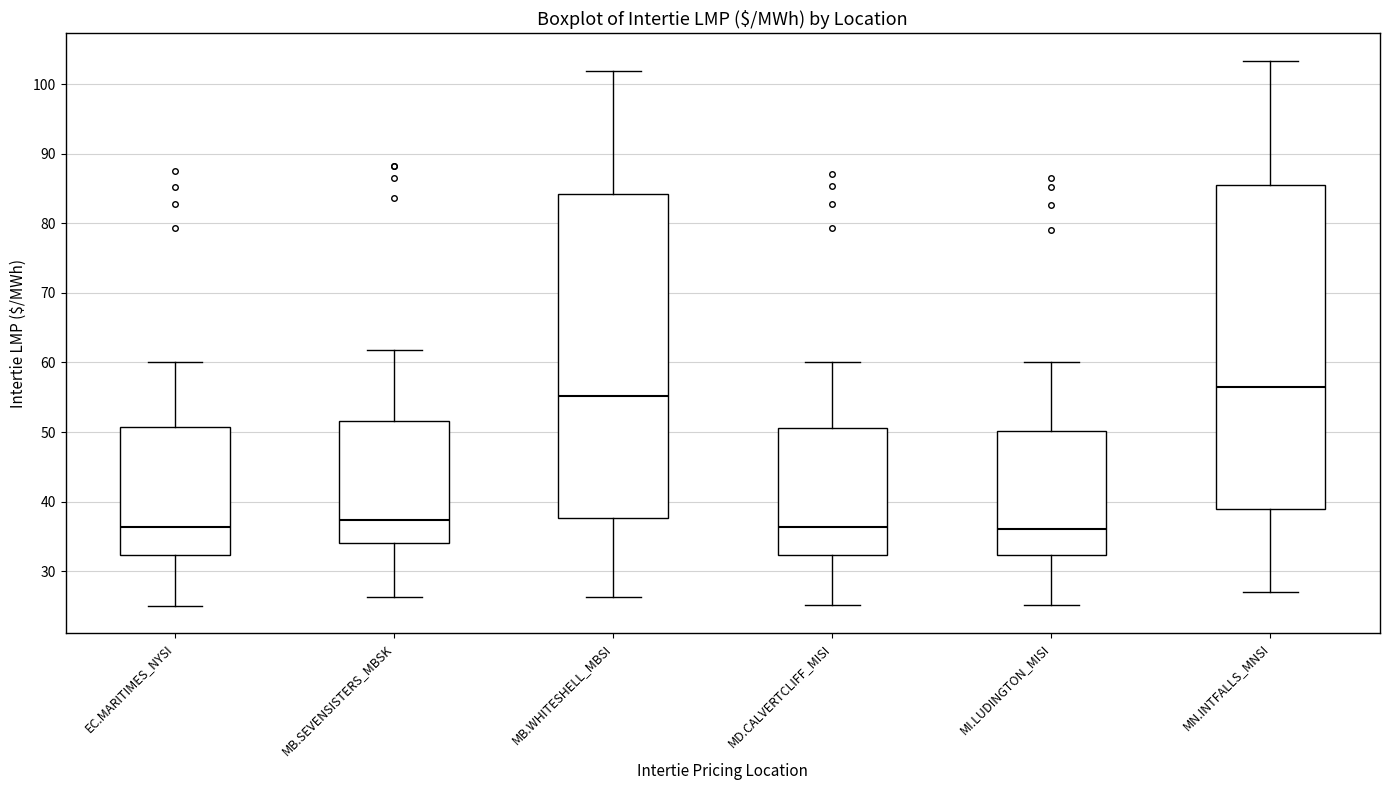

Where does the median line of the box for MB.SEVENSISTERS_MBSK sit on the y-axis? The values are not printed on the chart, so give them approximately, as read against the axis.

37